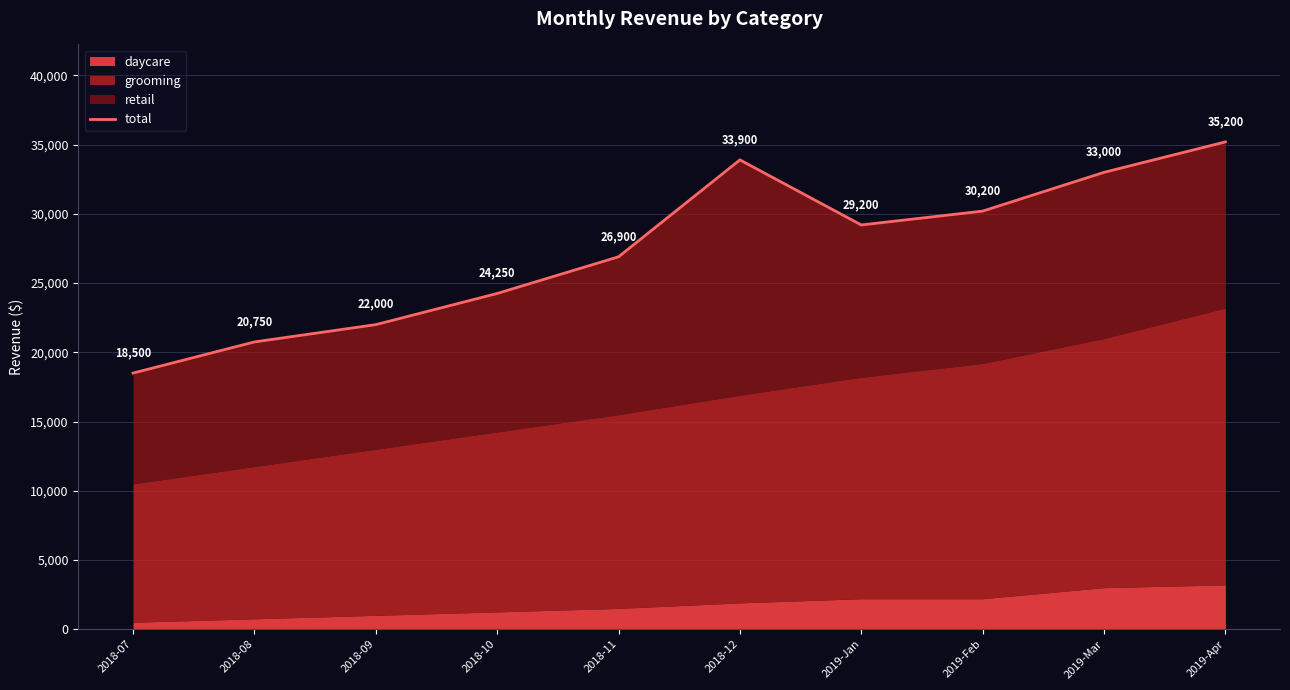

The value at 2018-09 is 22000. True or false?

True